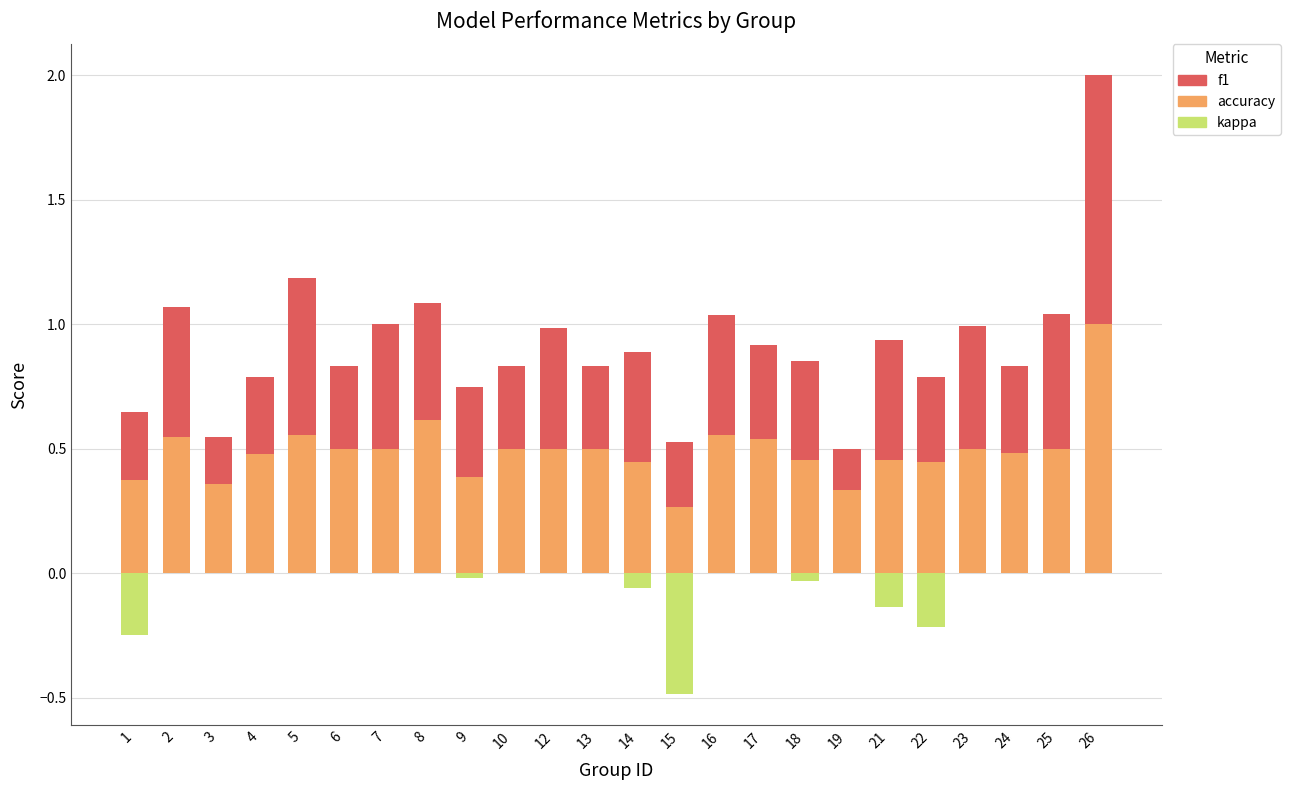

What is the highest value of the accuracy series?

1.0